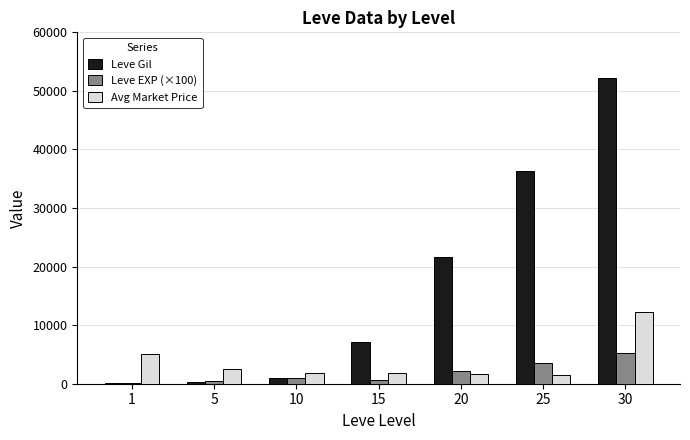

Which series has the largest total across all categories?

Leve Gil